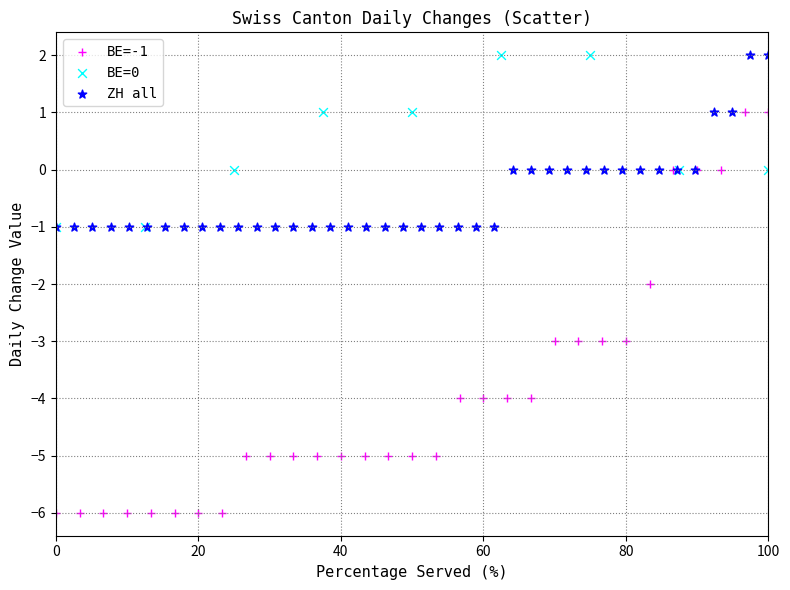

Which series contains the lowest Y value?

BE=-1